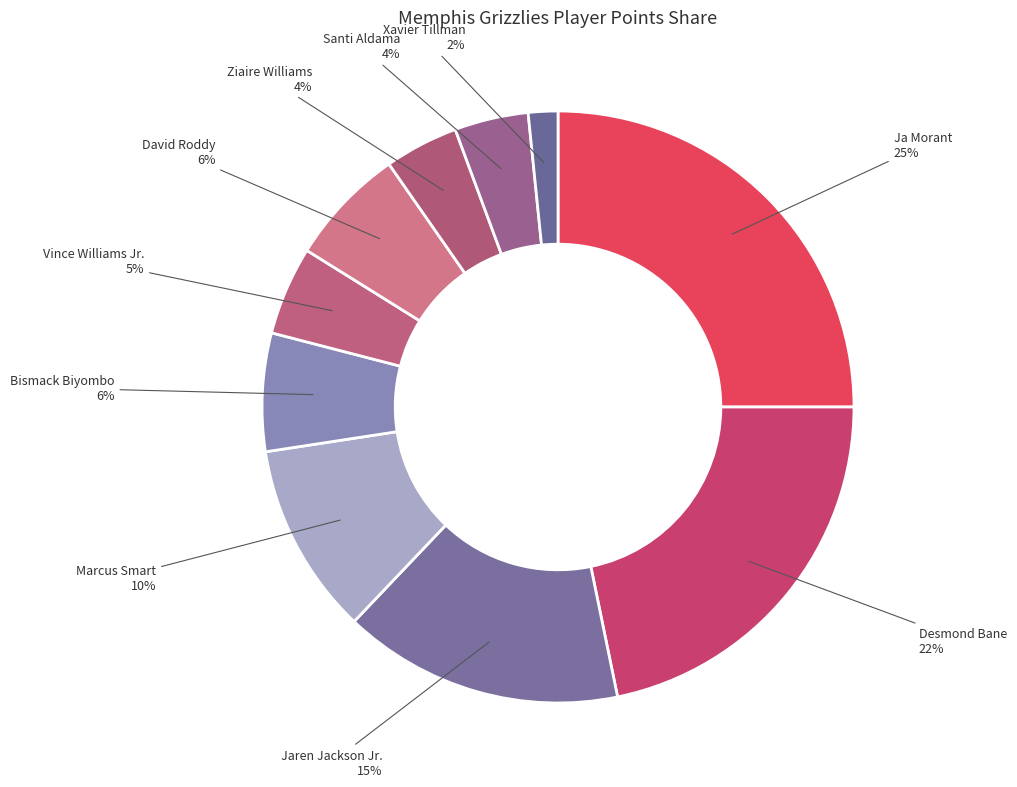

What is the smallest slice in the pie chart?

Xavier Tillman